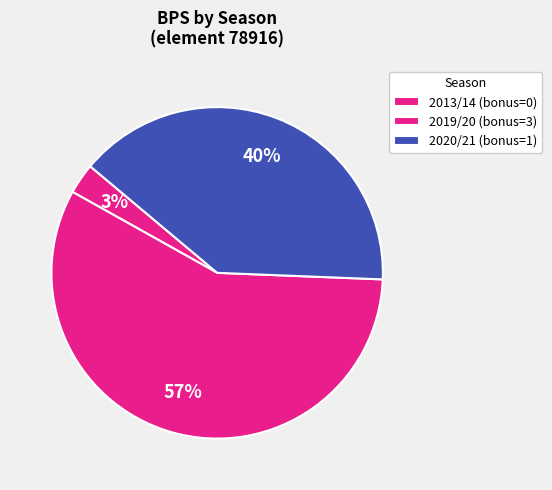

Count the number of slices in the pie.

3